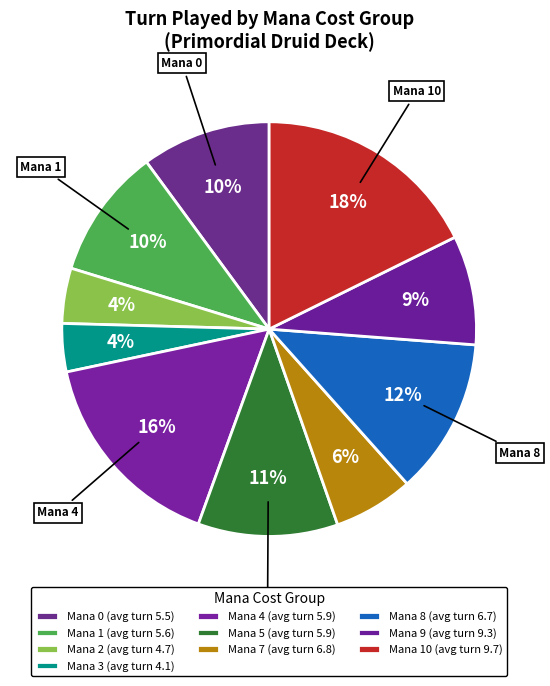

How many segments does this pie chart have?

10